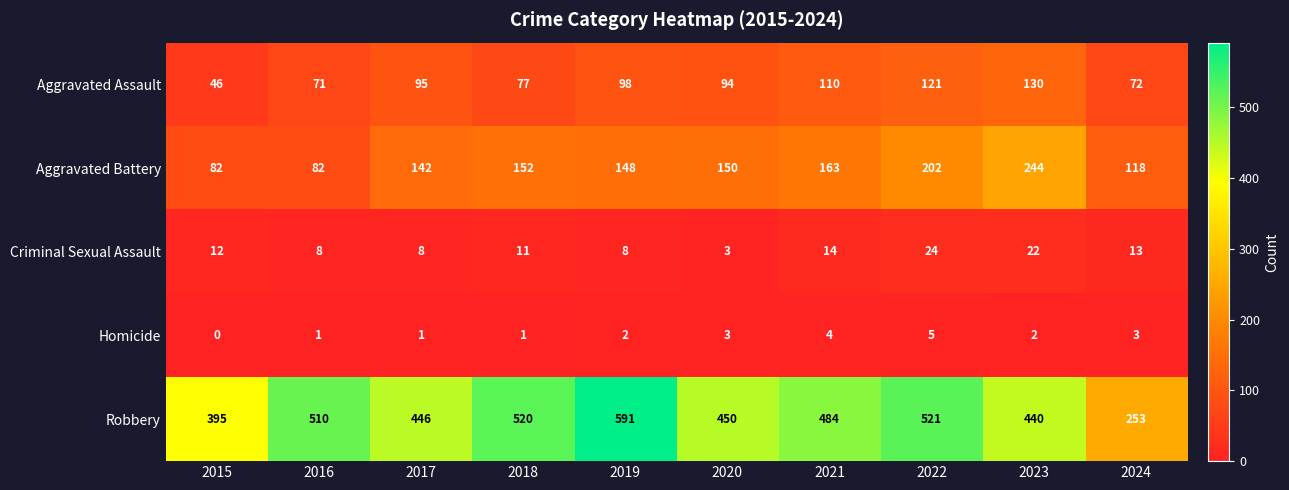

True or false: Criminal Sexual Assault has a value of 12 at 2015.

True